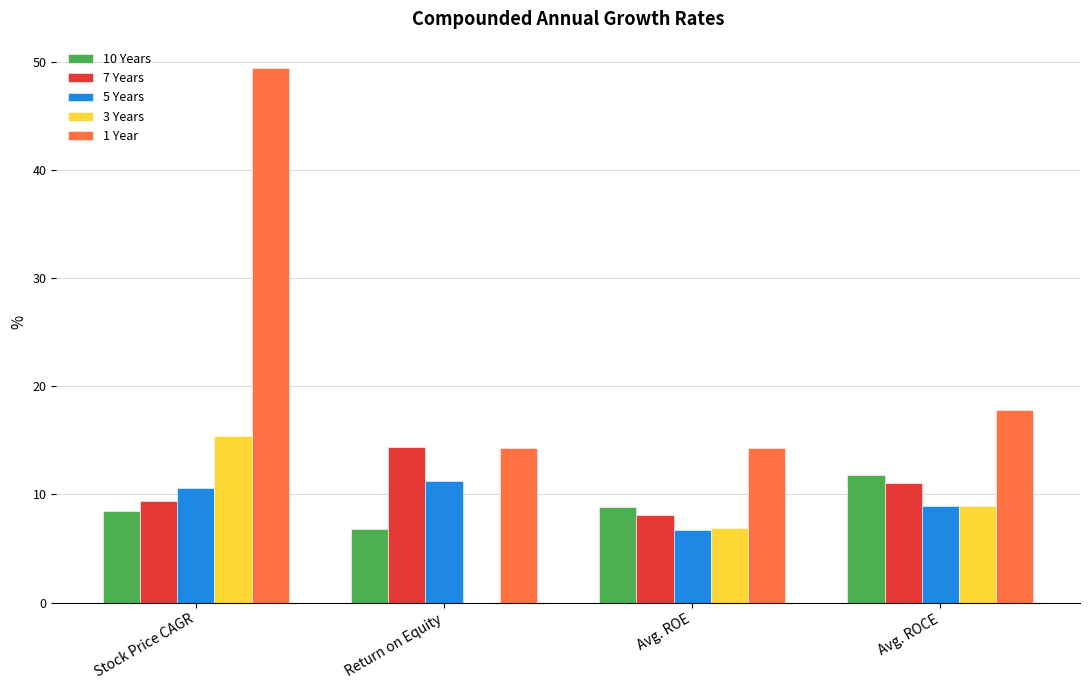

What is the greatest value displayed?

49.4